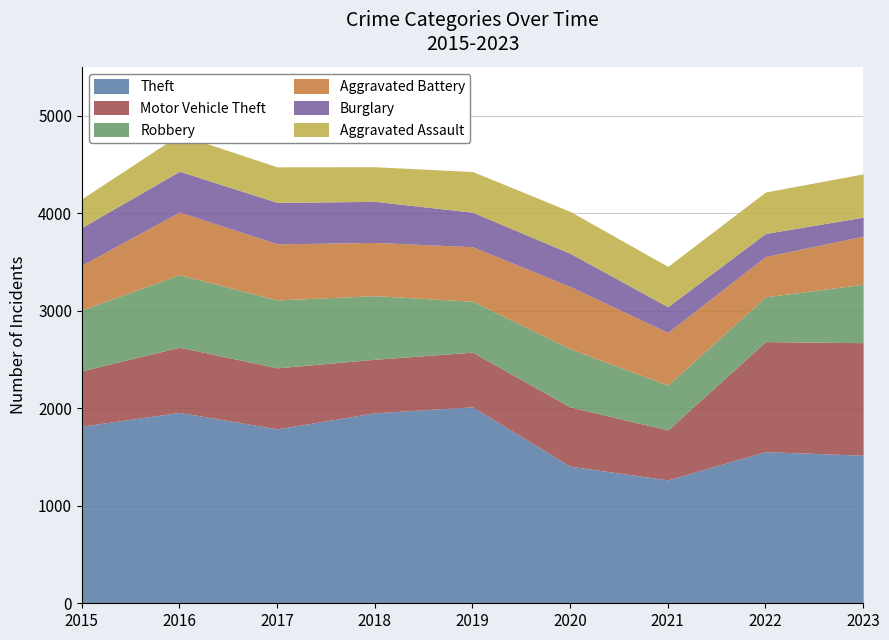

What is the difference between the Aggravated Battery values at 2018 and 2017?

29